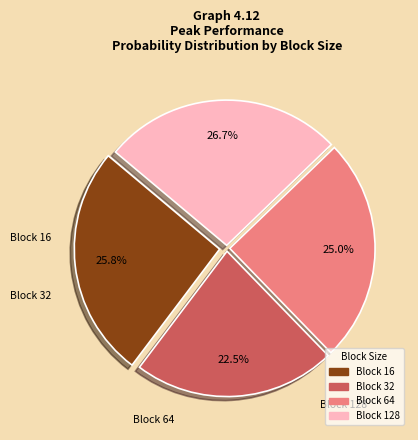

Count the number of slices in the pie.

4